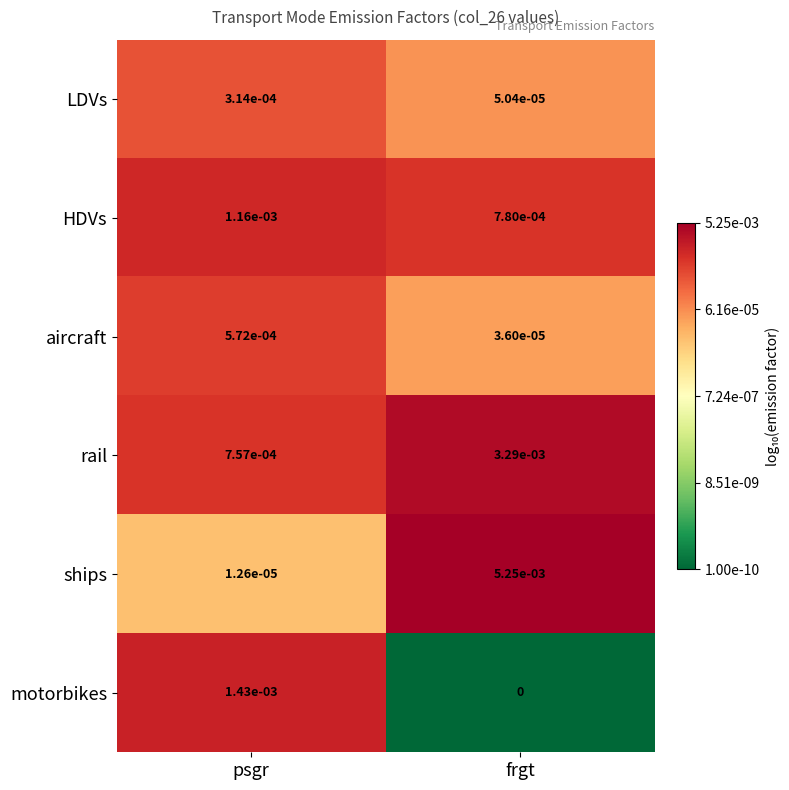

Where is ships nearest to the value 0?

psgr